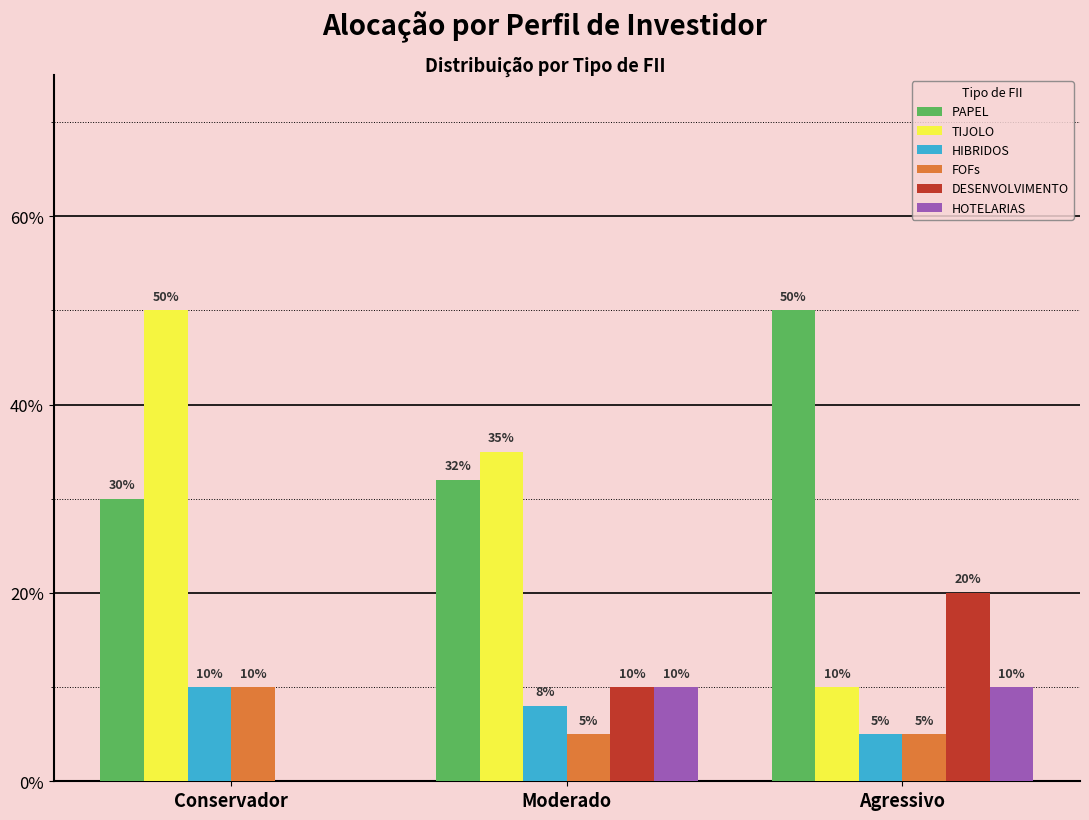

Are the bars horizontal?

No